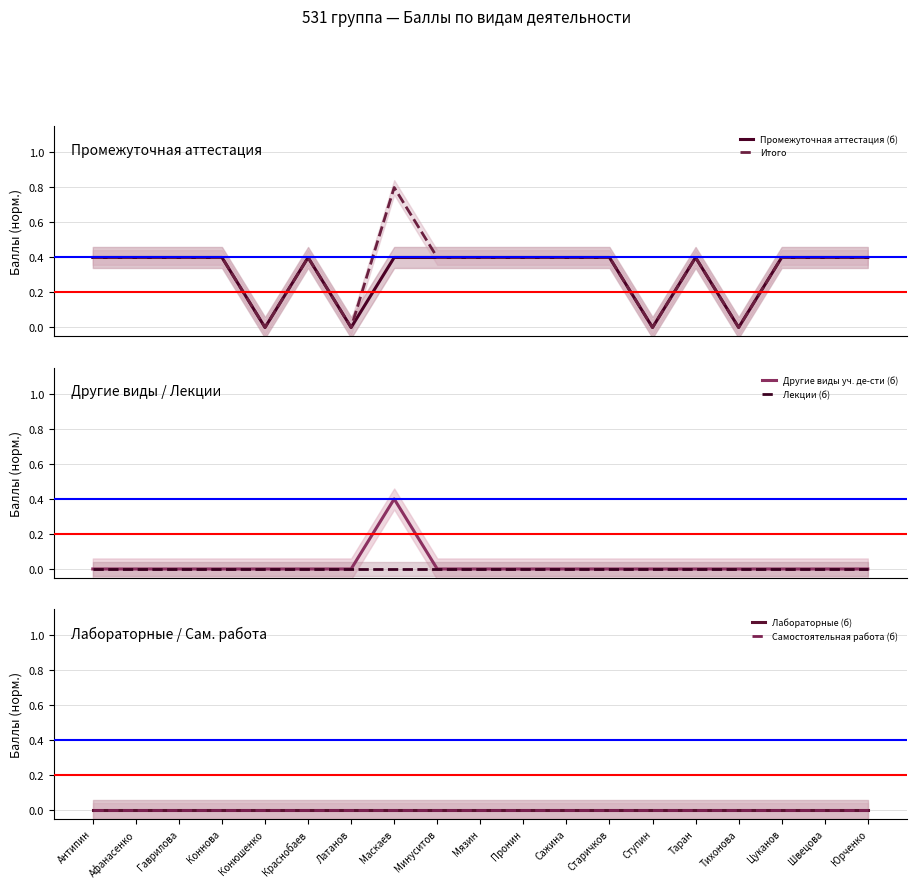

List the series in order of their peak value, lowest first.

Лекции (б), Лабораторные (б), Самостоятельная работа (б), Промежуточная аттестация (б), Другие виды уч. де-сти (б), Итого